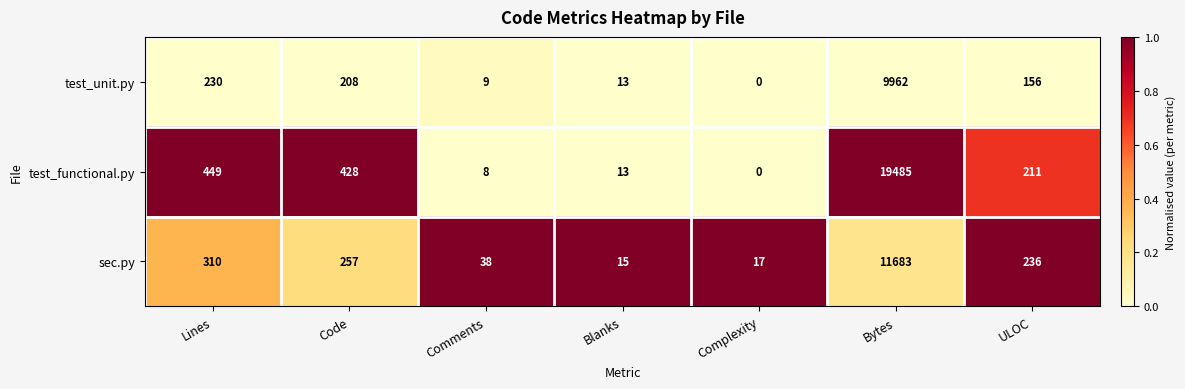

What is the difference between the highest and lowest values at Lines?

219